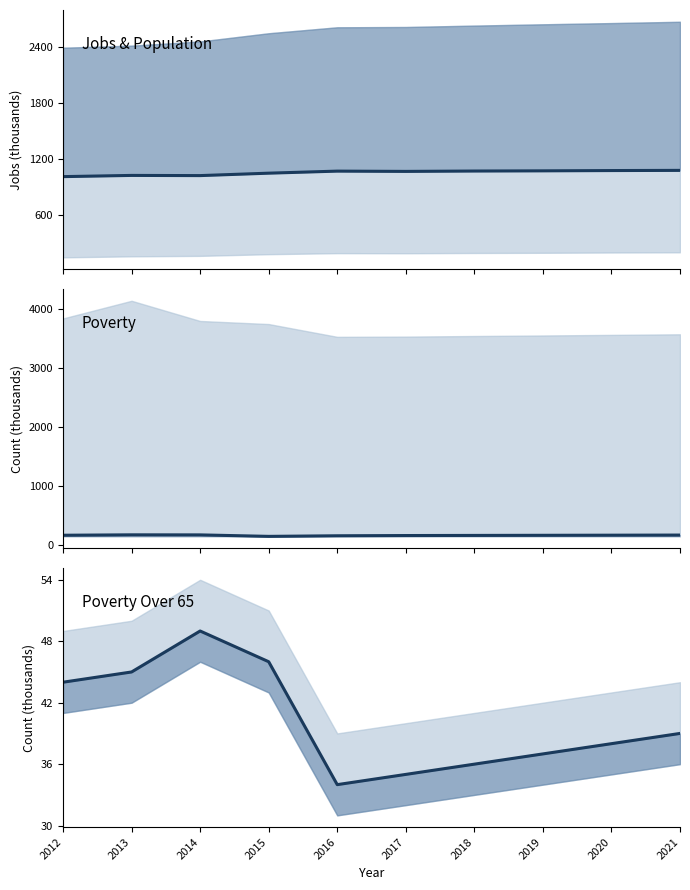

What is the value of the JobsRealestate point at the 9th from the left?

1073